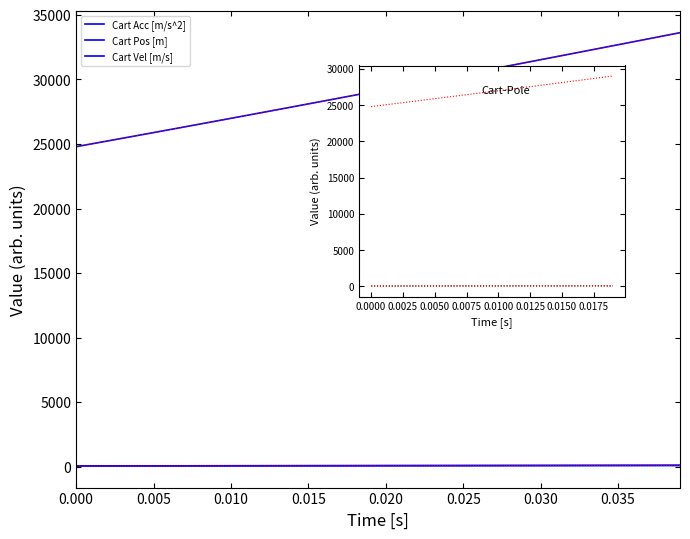

Is the value of Cart Pos [m] at 24 greater than the value of Cart Acc [m/s^2] at 39?

No